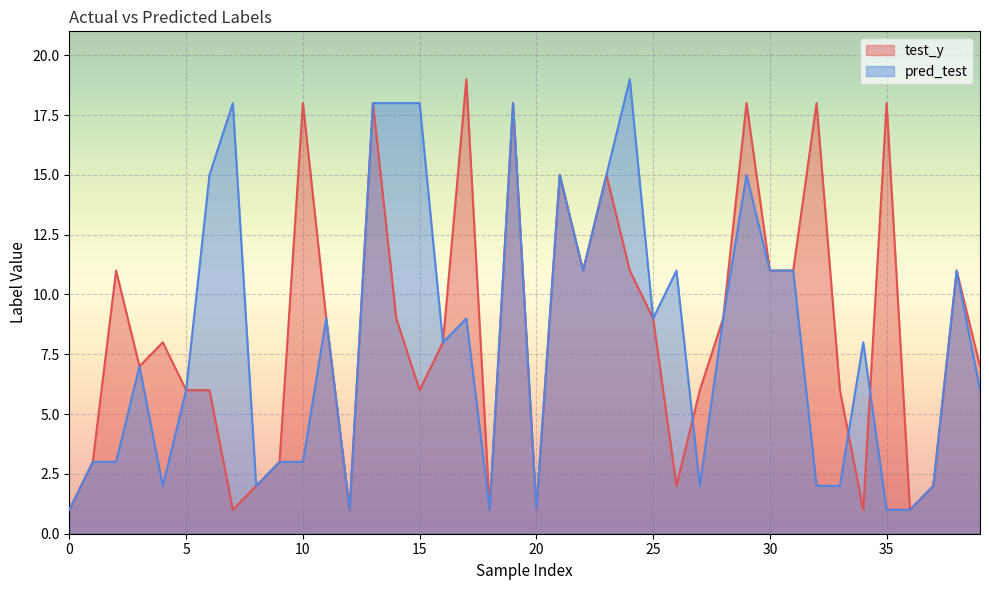

Which series has the widest spread of values?

test_y